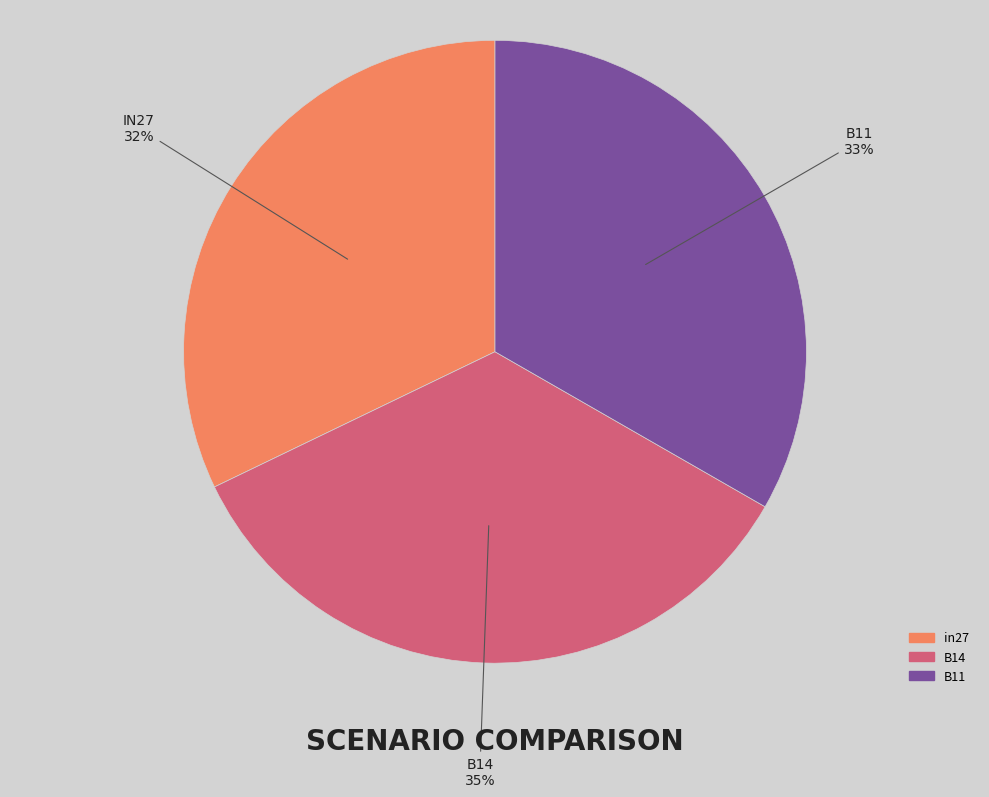

Combined, do in27 and B14 account for over 50%?

Yes